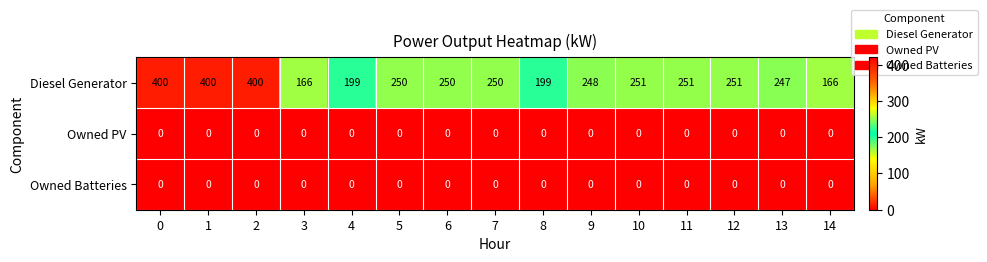

The value of Diesel Generator at 2 is 400. True or false?

True